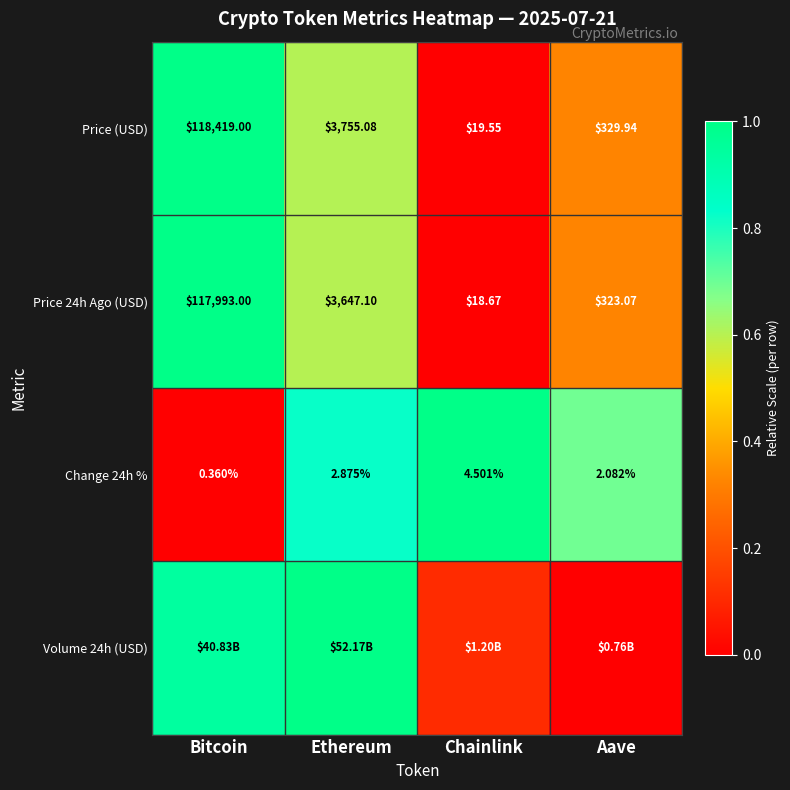

At which label does Price 24h Ago (USD) first exceed 3647?

Bitcoin